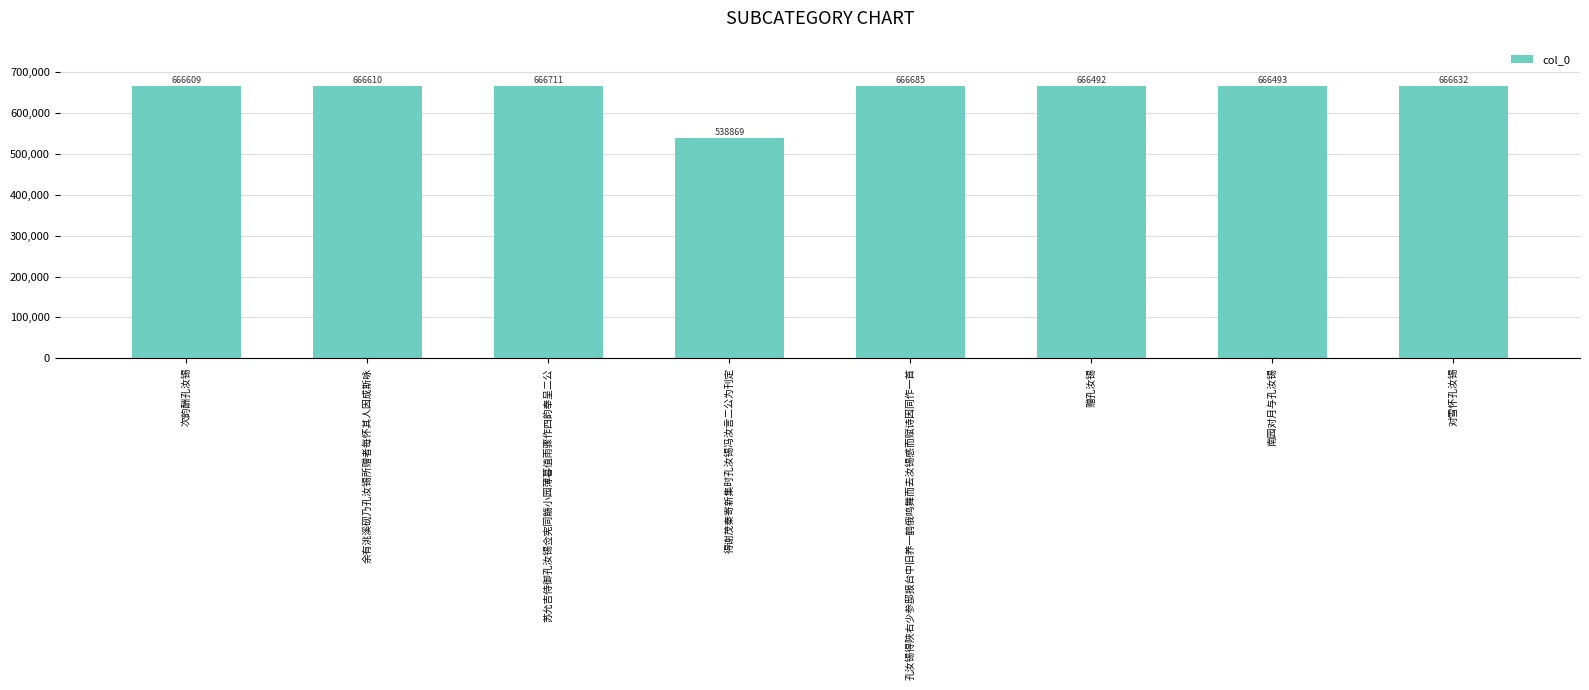

What is the difference between the maximum and minimum values?

127842